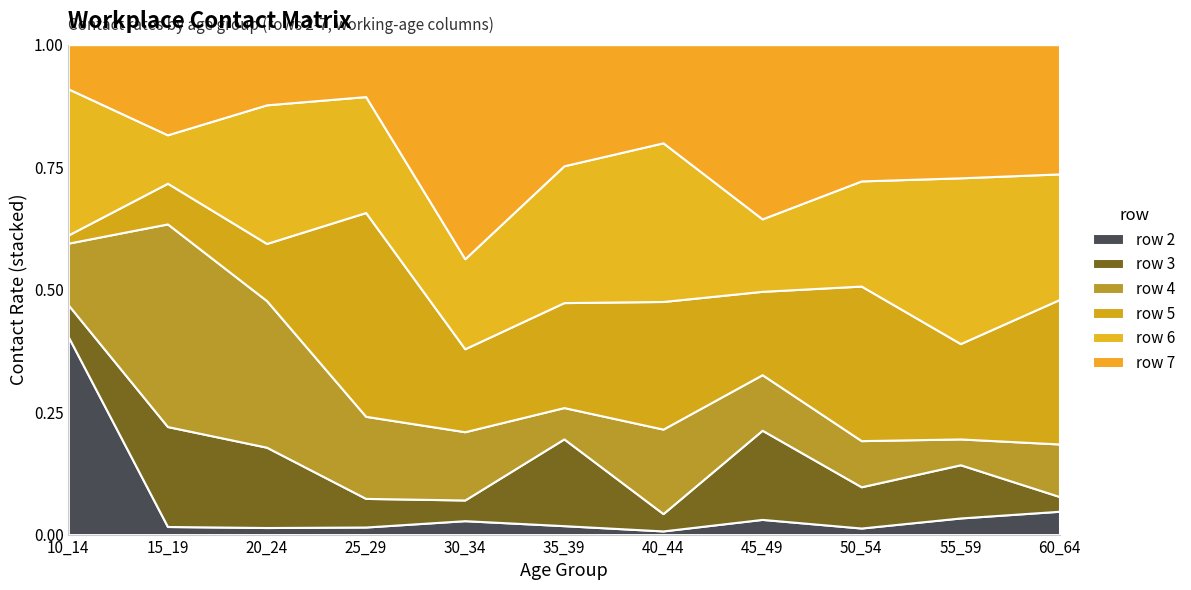

At which label does row 2 reach its peak?

10_14